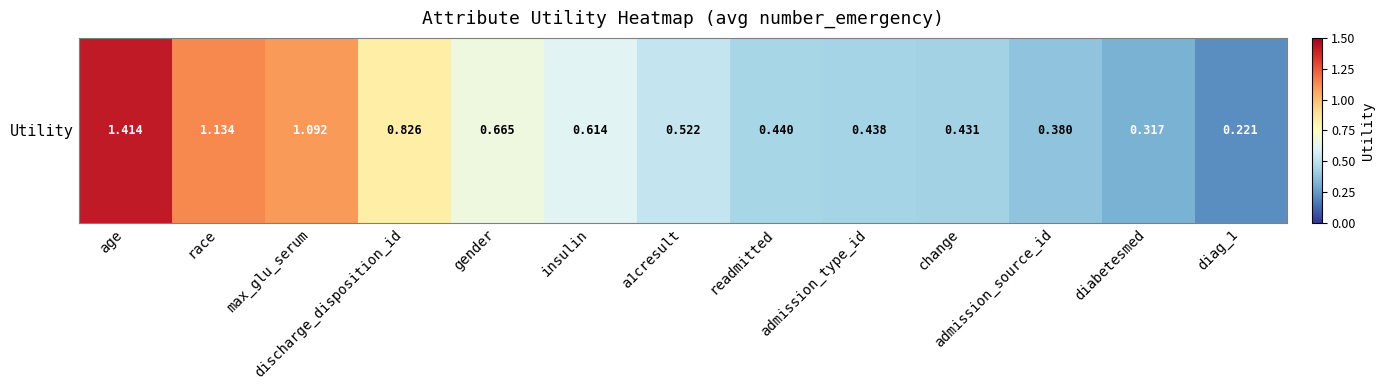

What is the sum of all values?

8.5